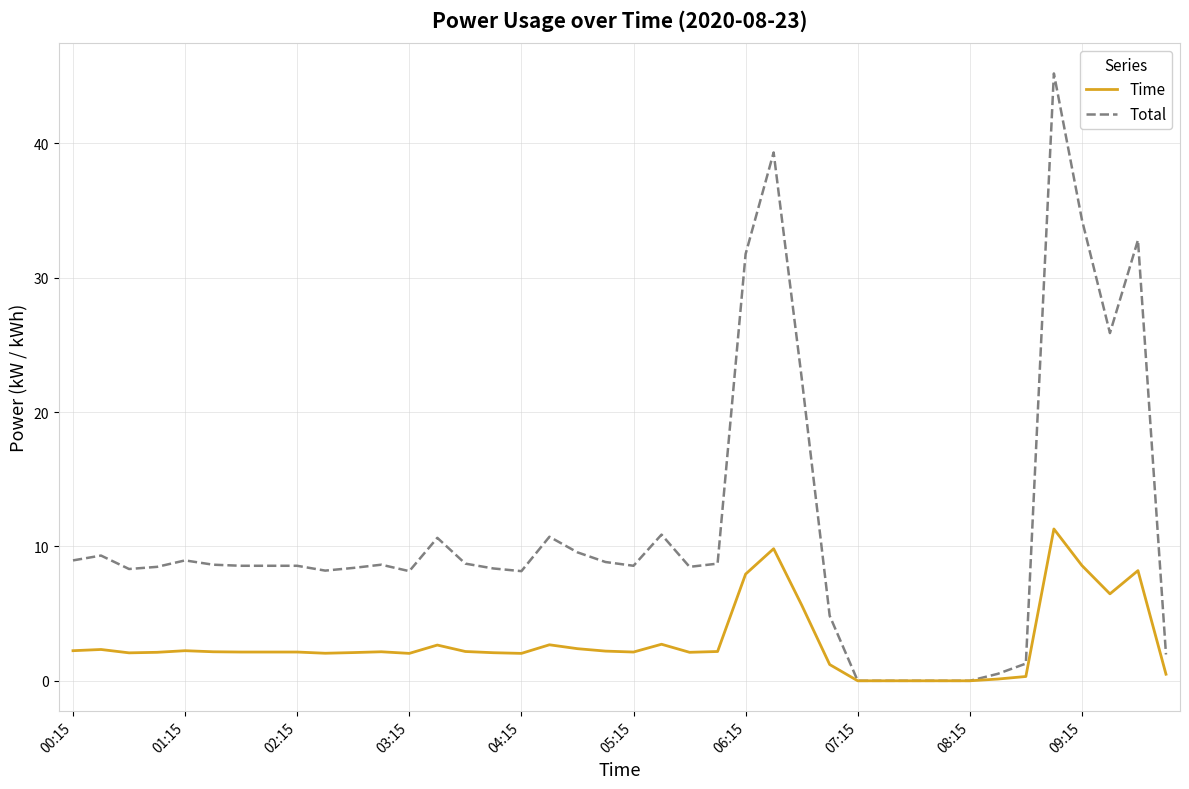

Which series has the largest total across all categories?

Total